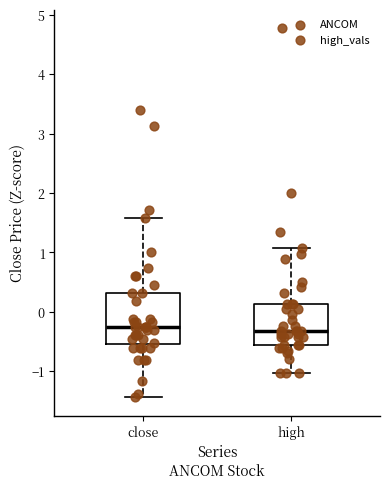

Reading left to right, read every box against the y-axis: the position of its median line, the range the box covers, and the ends of its whiskers. The values are not printed on the chart, so give them approximately, as read against the axis.

close: median -0.3, box -0.5 to 0.3, whiskers -1.4 to 1.6
high: median -0.3, box -0.6 to 0.1, whiskers -1.0 to 1.1